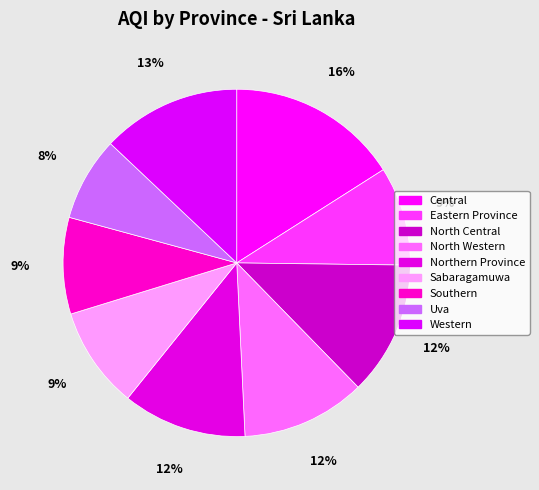

What is the largest slice in the pie chart?

Central